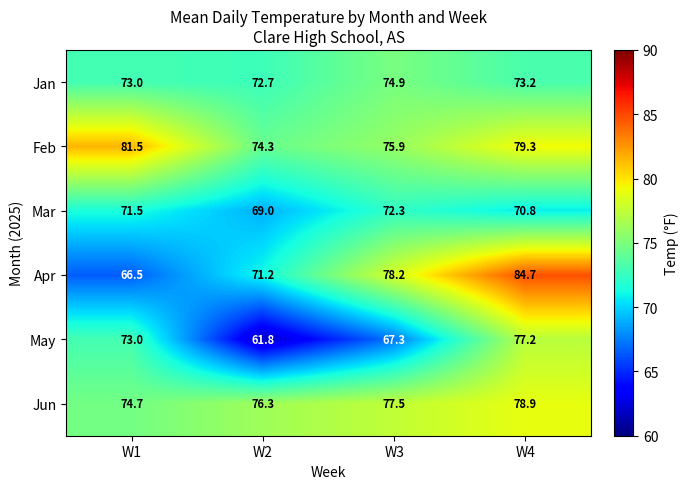

The Mar series shows 32.1 at W3. True or false?

False